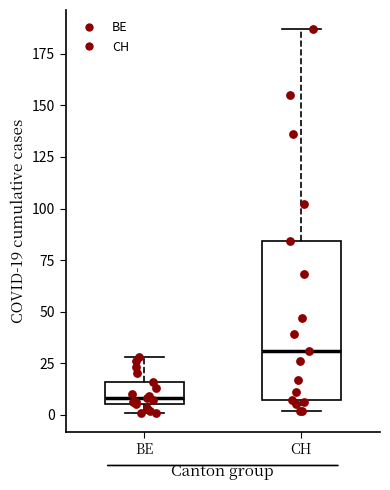

Where is the upper edge of the box for CH on the y-axis? The values are not printed on the chart, so give them approximately, as read against the axis.

85